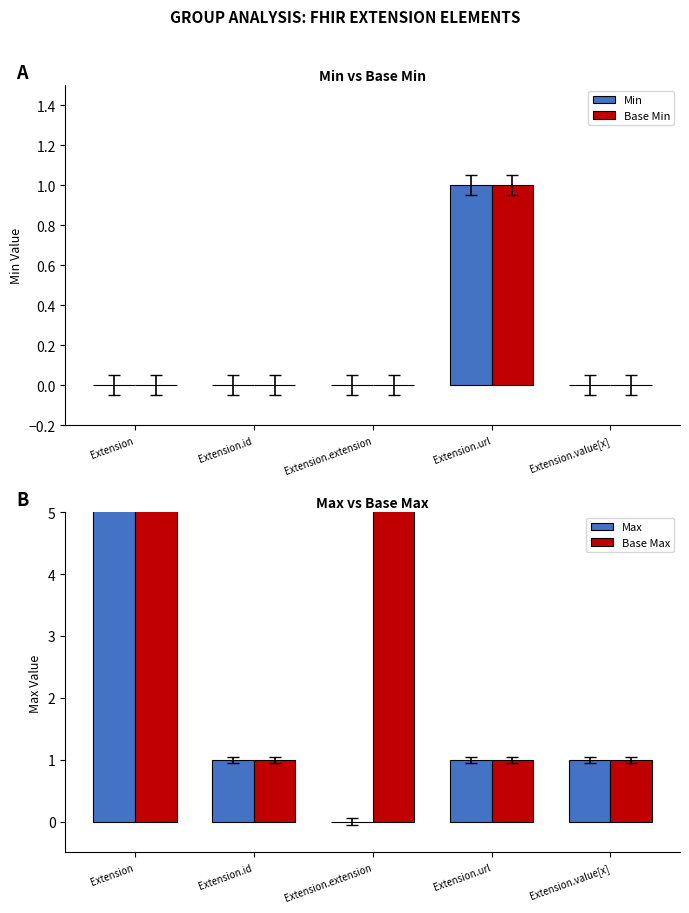

The Max series shows 595 at Extension.extension. True or false?

False